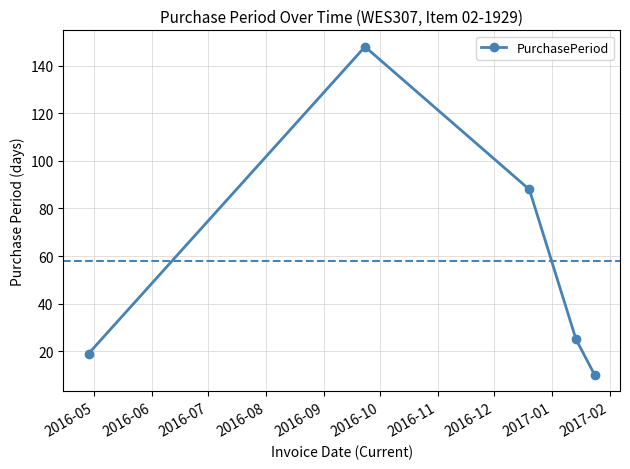

What is the sum of all values?

290